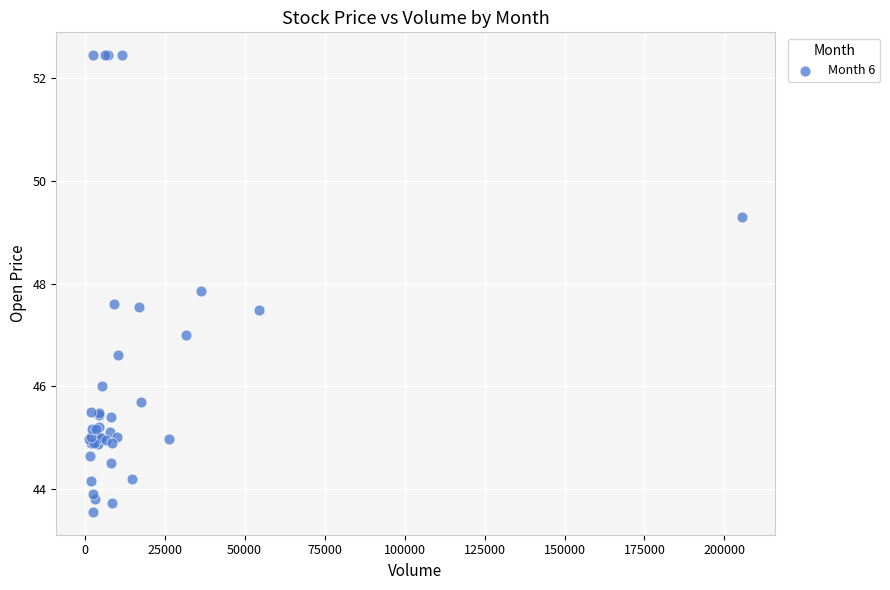

What Y value in the scatter plot is closest to 48?

47.8